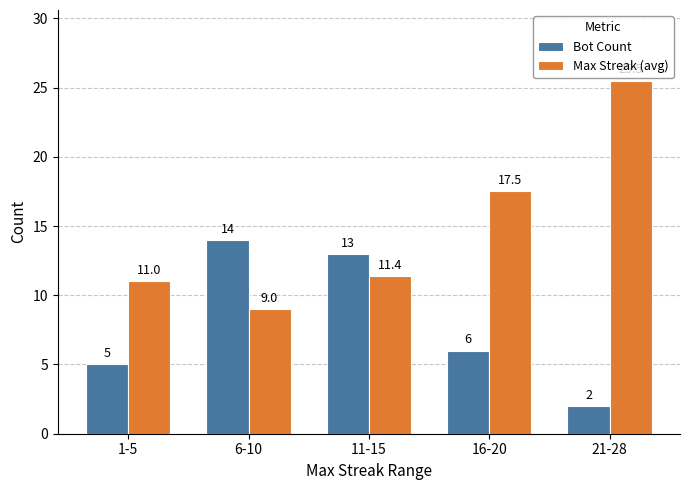

What is the minimum value shown in the chart?

2.0